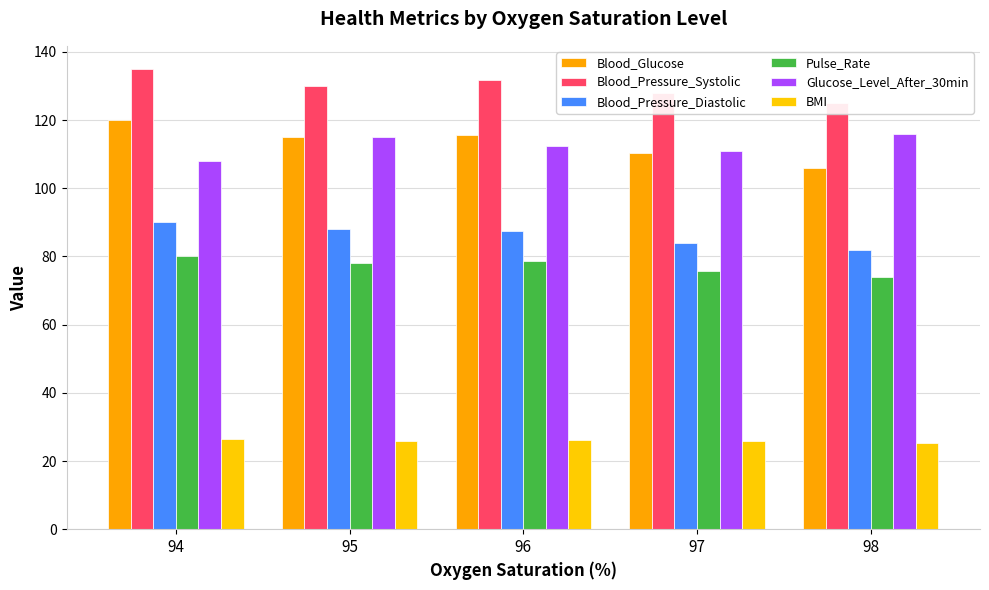

List the labels in order of Blood_Pressure_Systolic value, largest first.

94, 96, 95, 97, 98